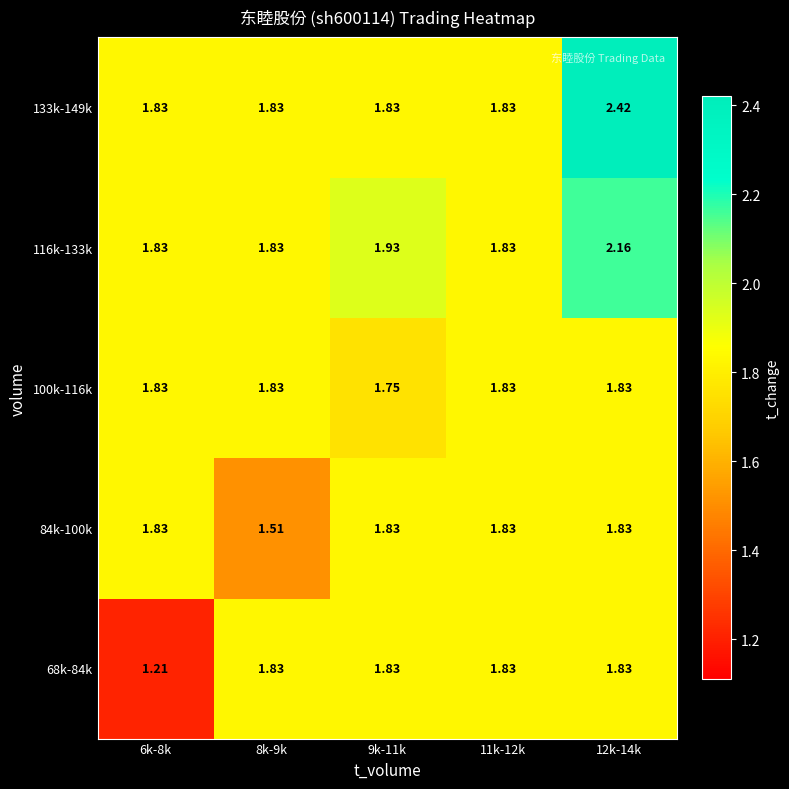

Is the value of 133k-149k at 11k-12k greater than the value of 116k-133k at 12k-14k?

No